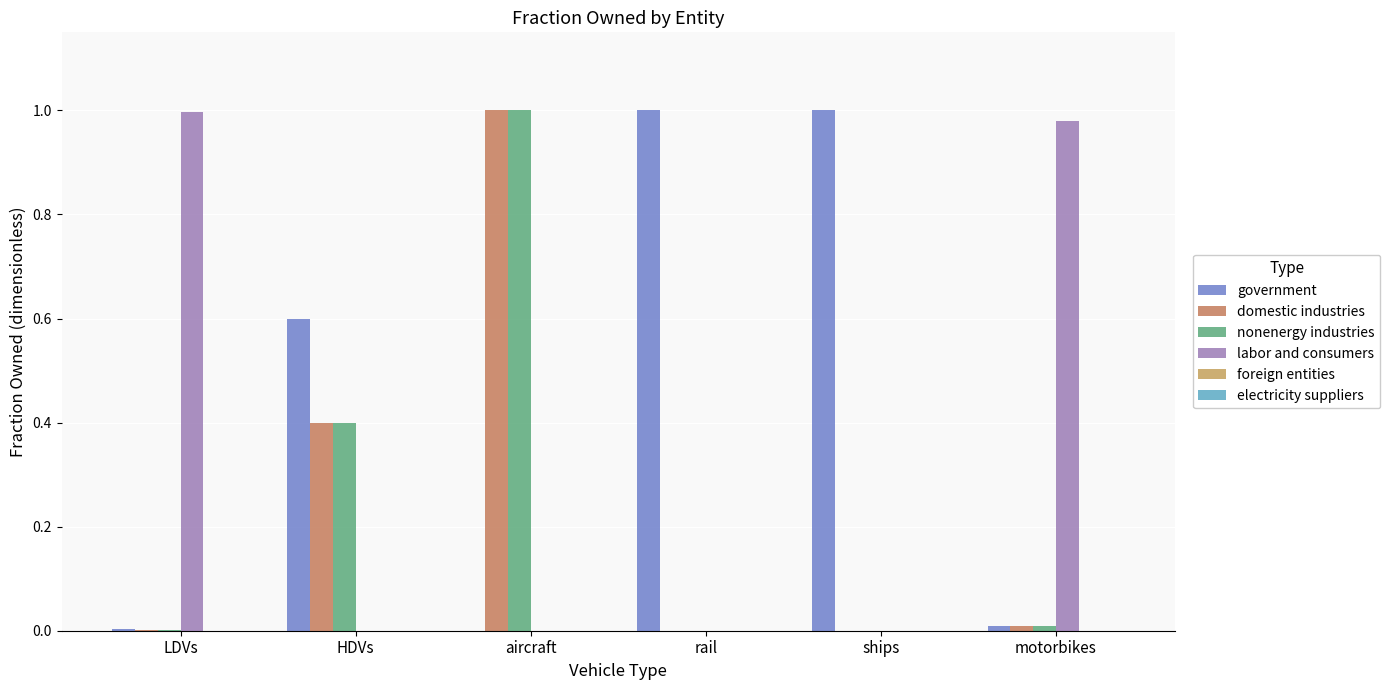

Does the chart contain stacked bars?

No